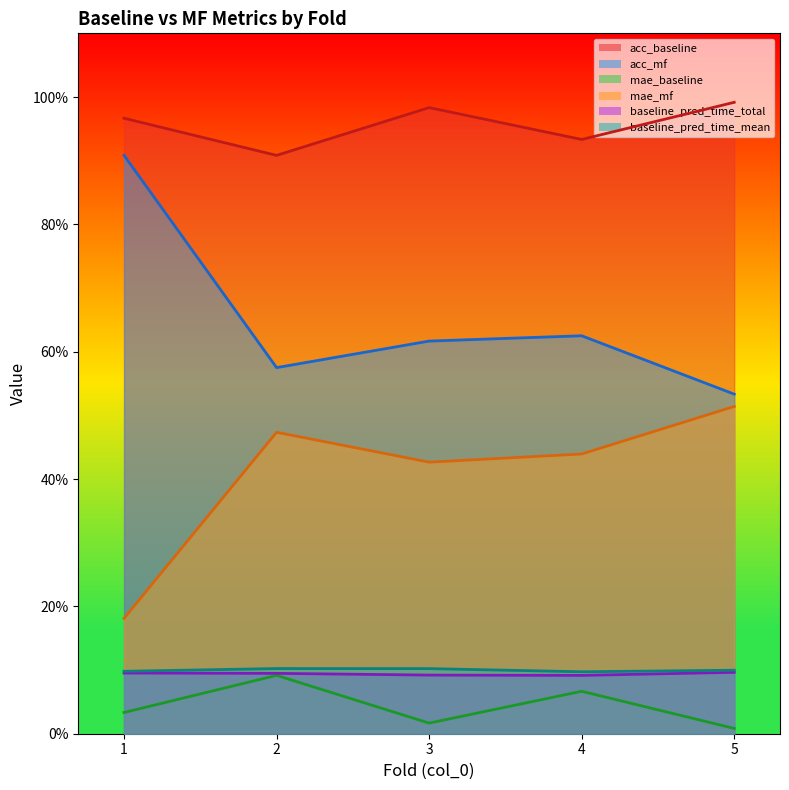

True or false: acc_baseline has a value of 0.6 at 1.

False